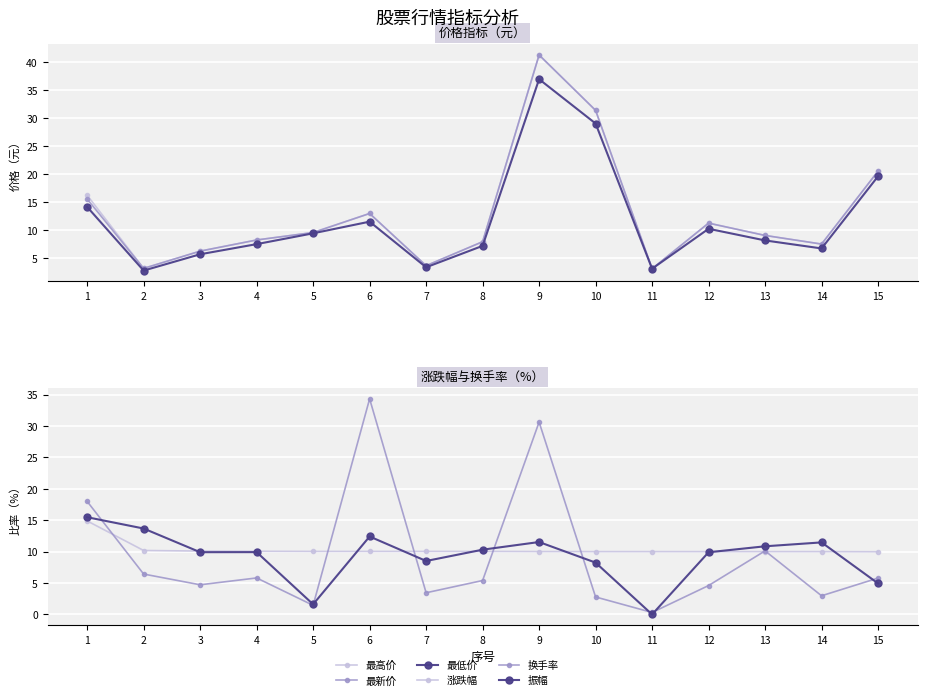

What is the greatest value displayed?

41.2